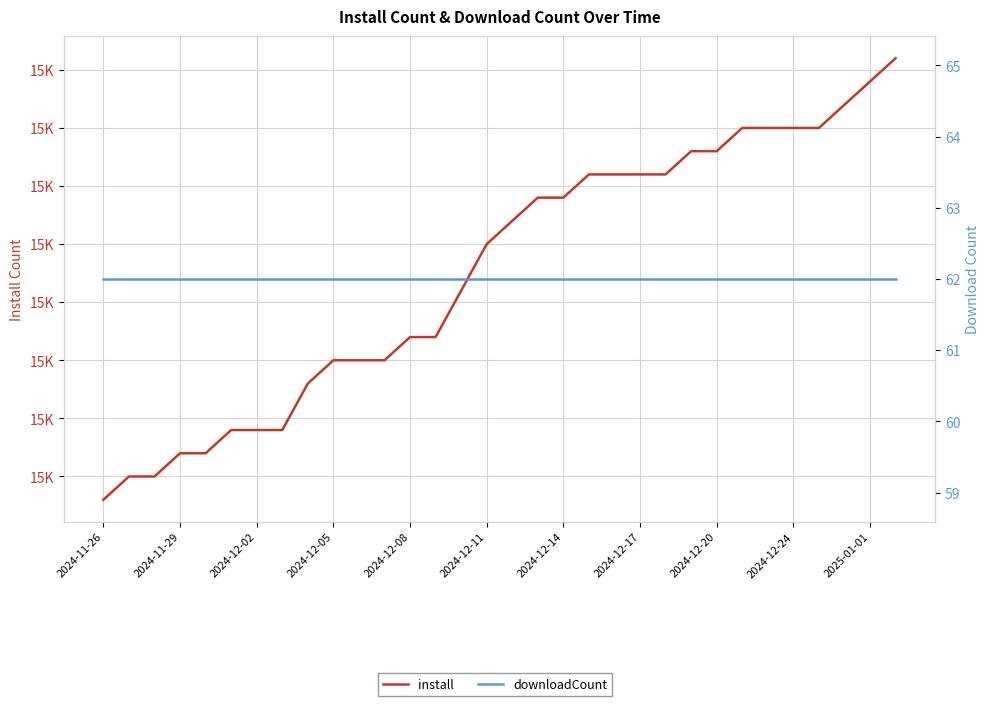

The install series shows 15937 at 2024-12-14. True or false?

True